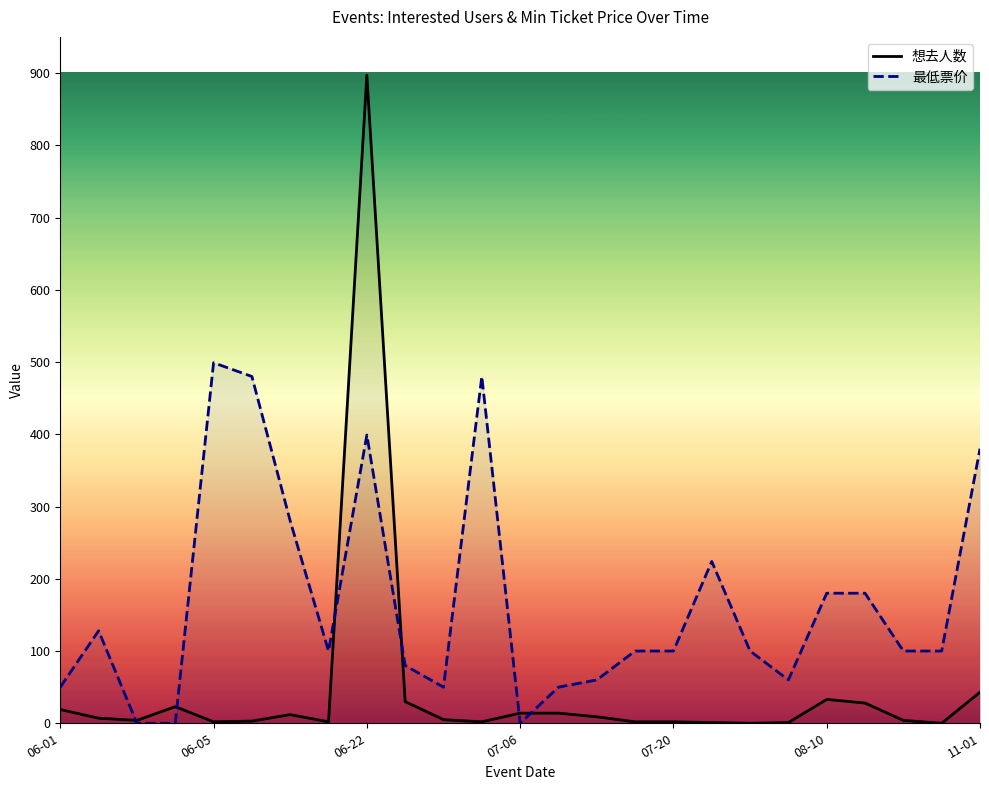

What is the difference between the second highest and second lowest values in the 最低票价 series?

480